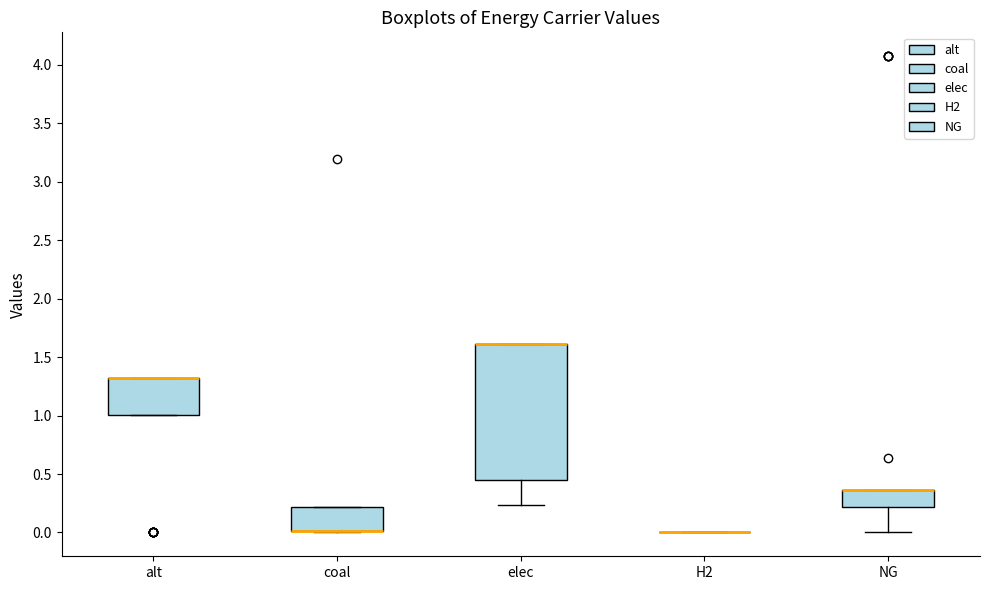

Reading left to right, read every box against the y-axis: the position of its median line, the range the box covers, and the ends of its whiskers. The values are not printed on the chart, so give them approximately, as read against the axis.

alt: median 1.35 (drawn on the box's upper edge), box 1.00 to 1.35, whiskers 1.00 to 1.35
coal: median 0.00 (drawn on the box's lower edge), box 0.00 to 0.20, whiskers 0.00 to 0.20
elec: median 1.60 (drawn on the box's upper edge), box 0.45 to 1.60, whiskers 0.25 to 1.60
H2: box collapsed to a line at 0.00, whiskers 0.00 to 0.00
NG: median 0.35 (drawn on the box's upper edge), box 0.20 to 0.35, whiskers 0.00 to 0.35